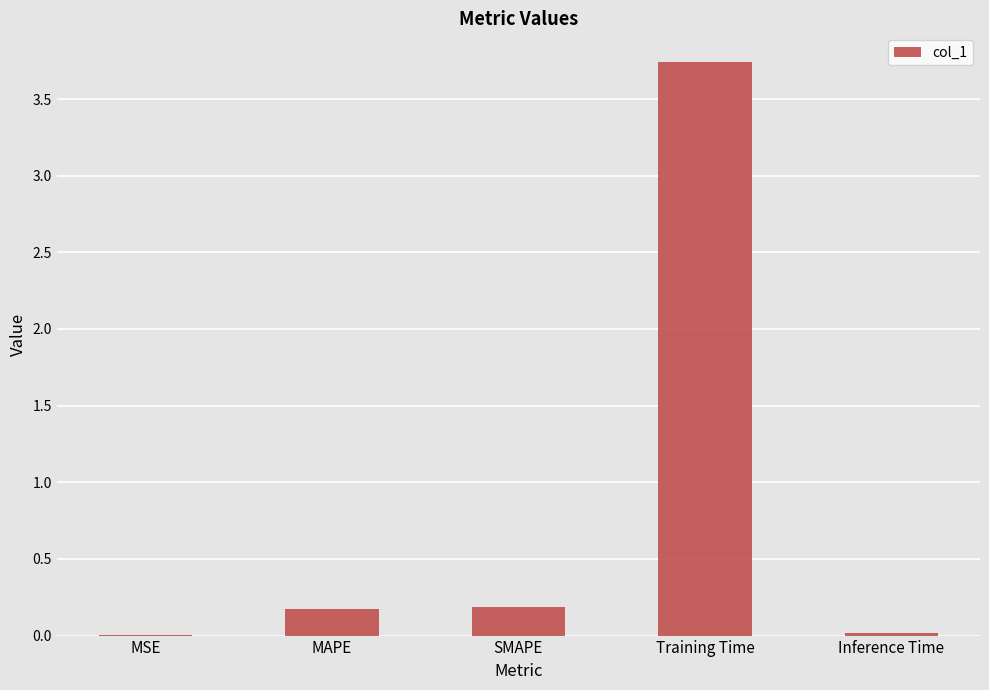

Which has a higher value, Training Time or MAPE?

Training Time